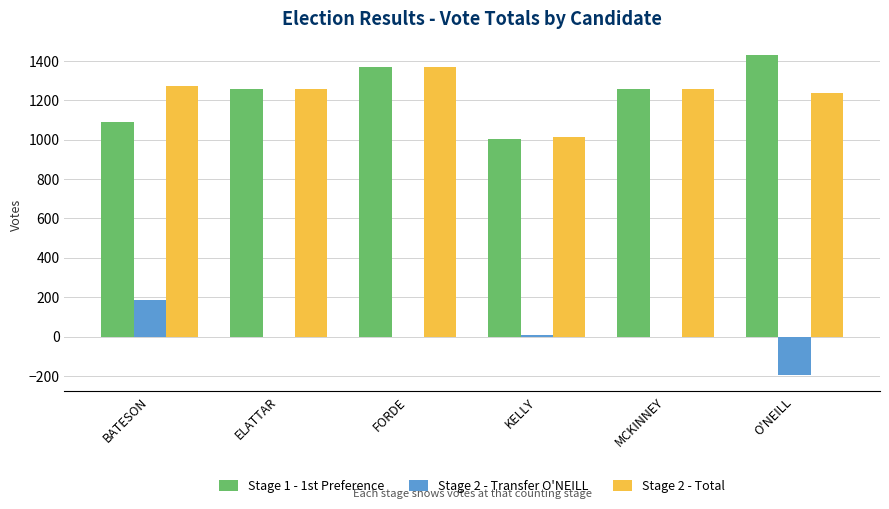

At which label does Stage 2 - Transfer O'NEILL first exceed 0?

BATESON